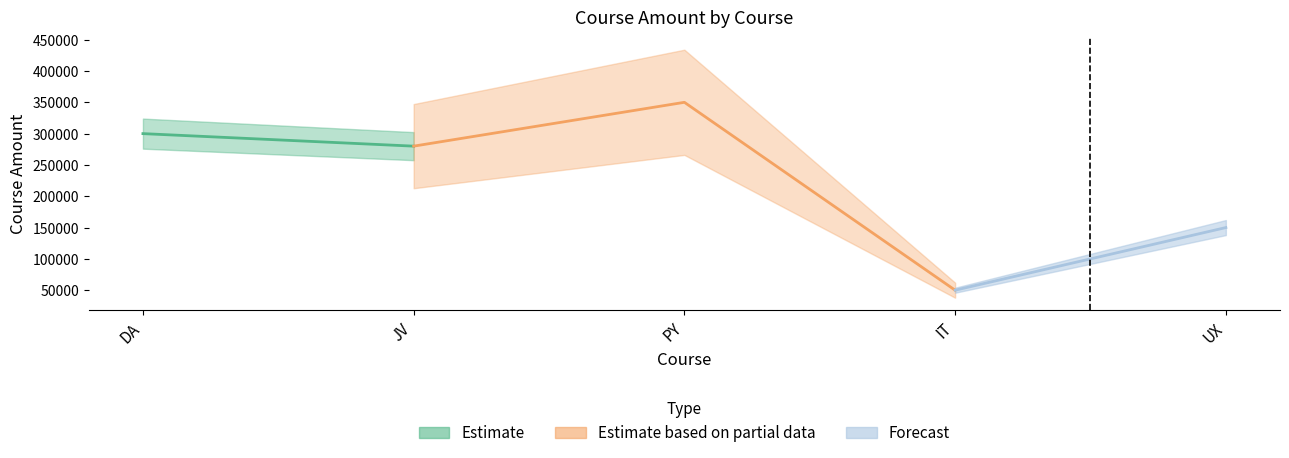

The value at IT is 13330. True or false?

False